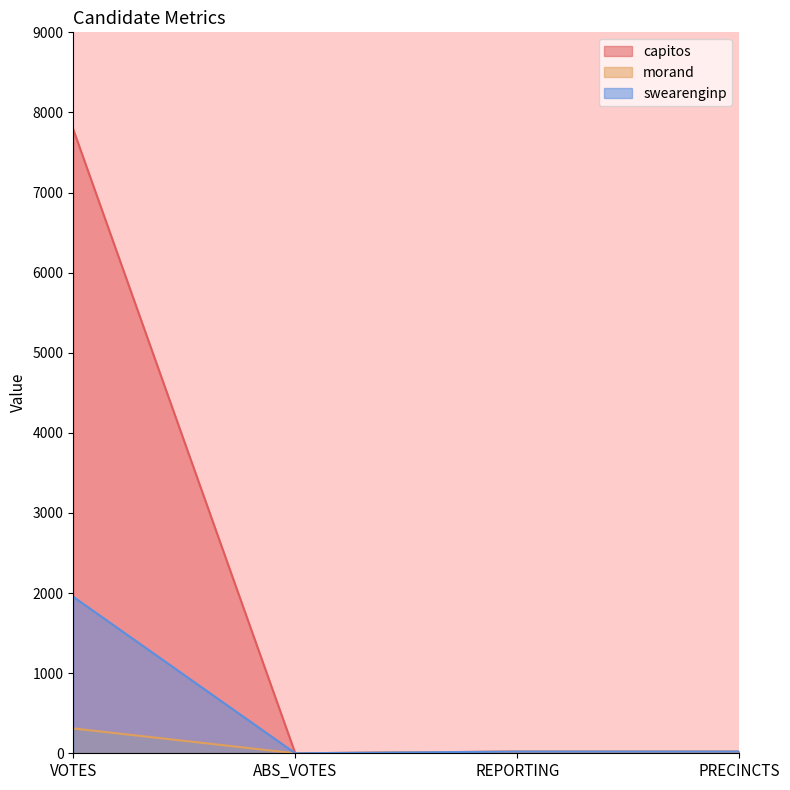

What is the average value of the swearenginp series?

499